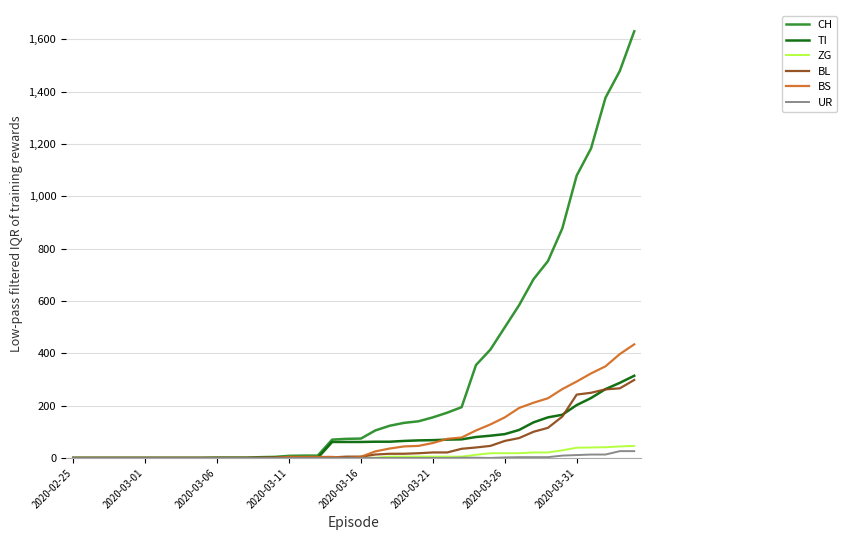

What is the maximum value shown in the chart?

1630